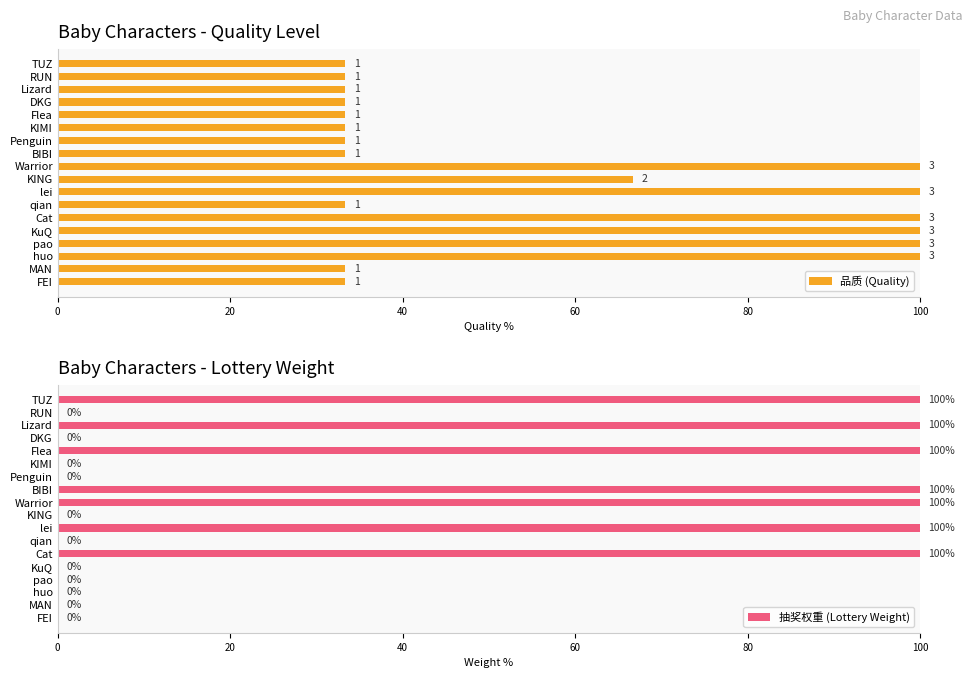

Reading left to right, extract all data points from this chart.

品质 (Quality): 33.3	33.3	33.3	33.3	33.3	33.3	33.3	33.3	100.0	66.7	100.0	33.3	100.0	100.0	100.0	100.0	33.3	33.3
抽奖权重 (Lottery Weight): 100.0	0.0	100.0	0.0	100.0	0.0	0.0	100.0	100.0	0.0	100.0	0.0	100.0	0.0	0.0	0.0	0.0	0.0